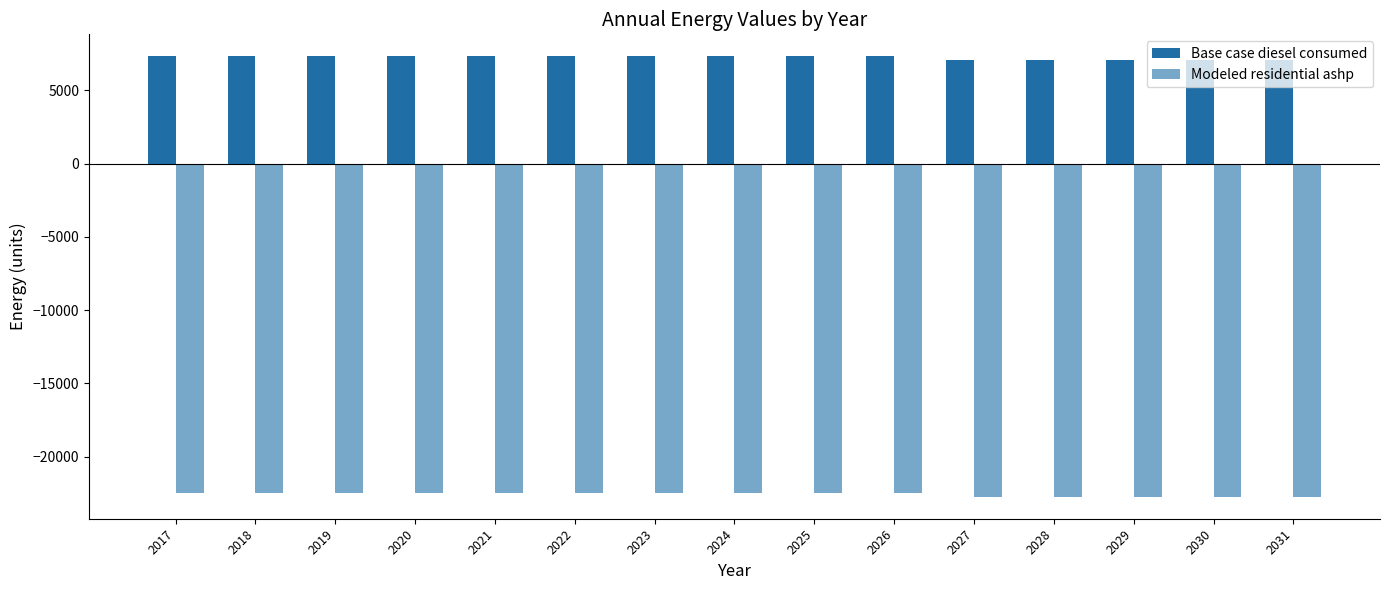

True or false: Modeled residential ashp has a value of -22480.0 at 2019.

True